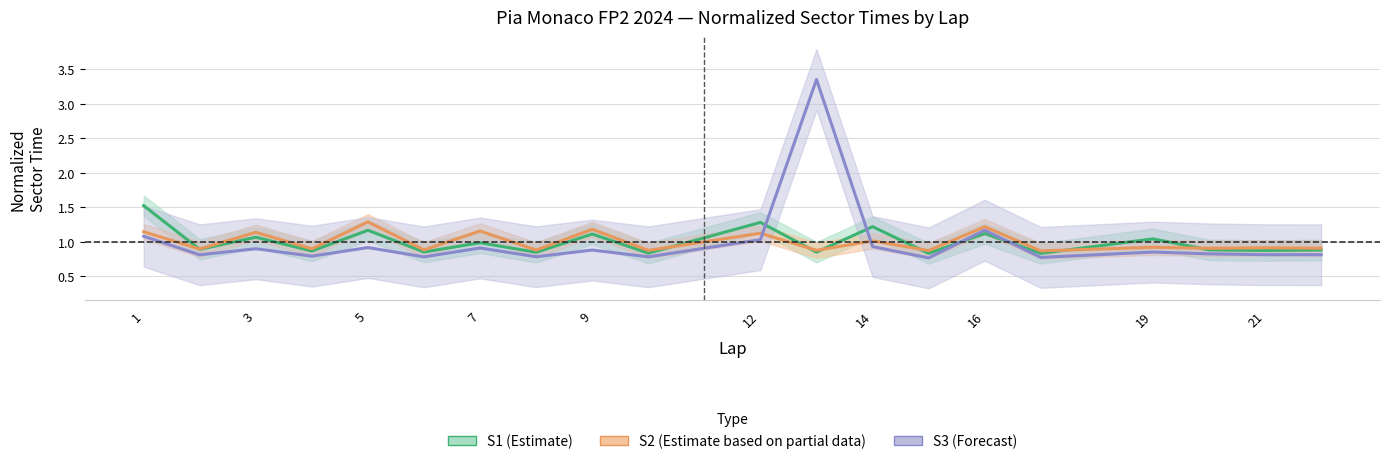

True or false: S3 (Forecast) has a value of 0.5 at 3.

False